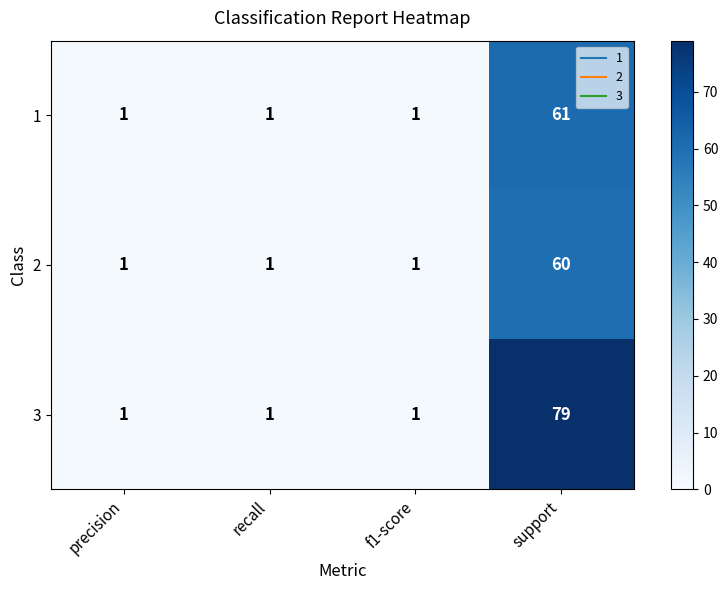

Reading left to right, transcribe all the data shown in this chart.

1: 1	1	1	61
2: 1	1	1	60
3: 1	1	1	79